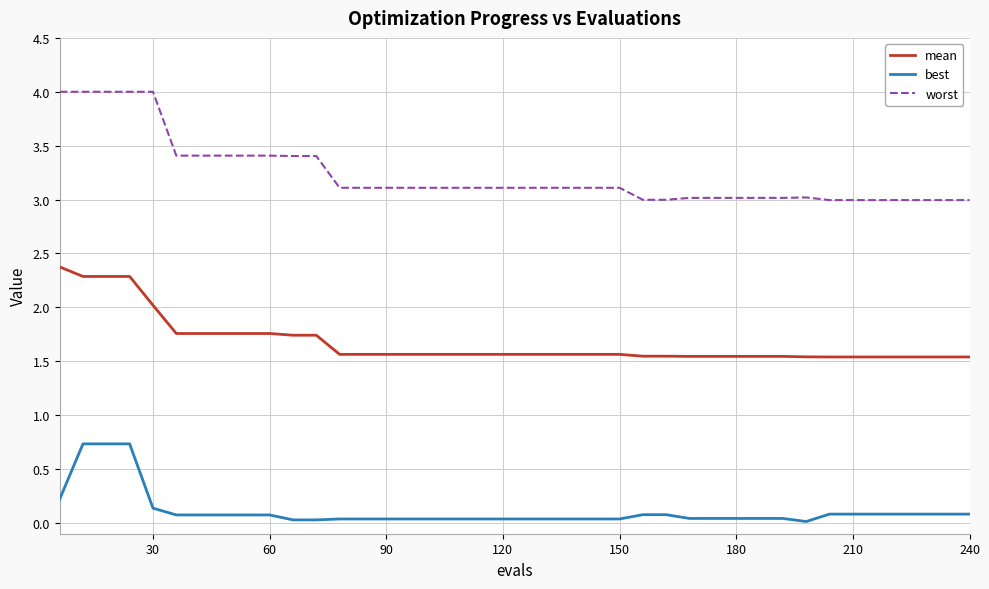

Which series has the largest range (max minus min)?

worst